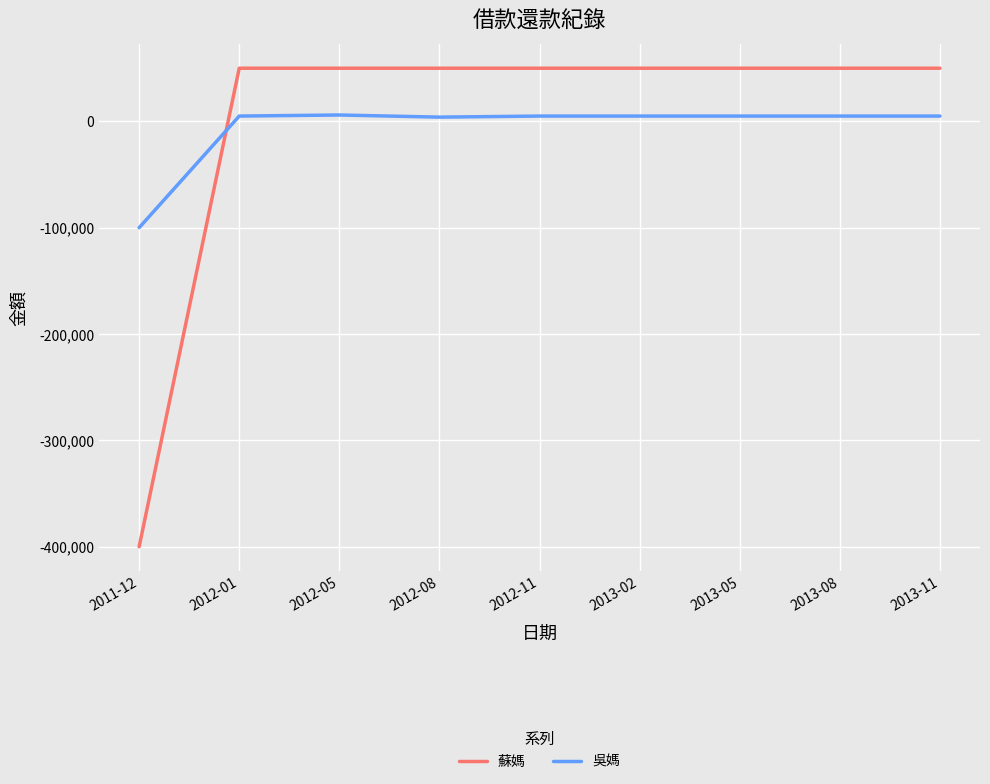

What is the sum of the 吳媽 values at 2011-12 and 2012-11?

-95000